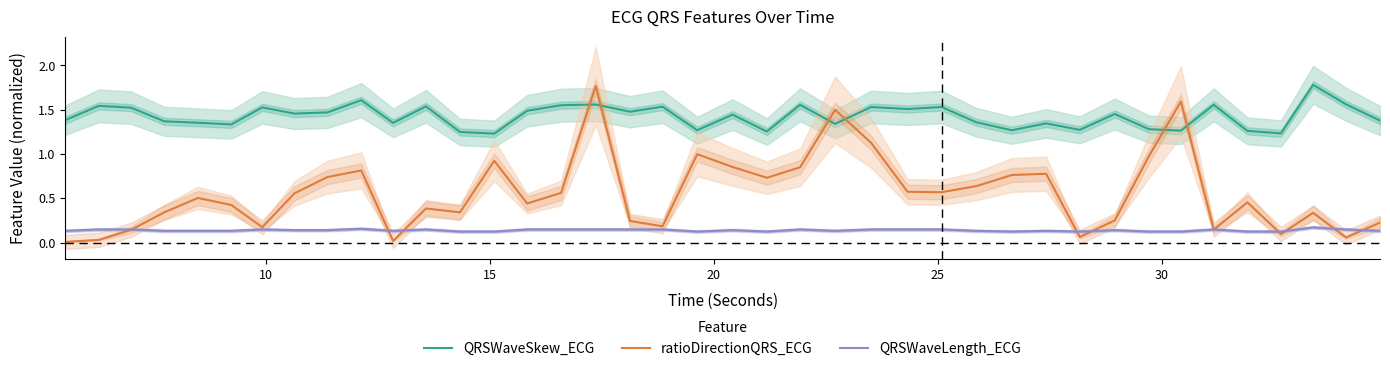

True or false: QRSWaveSkew_ECG and ratioDirectionQRS_ECG intersect in this chart.

True